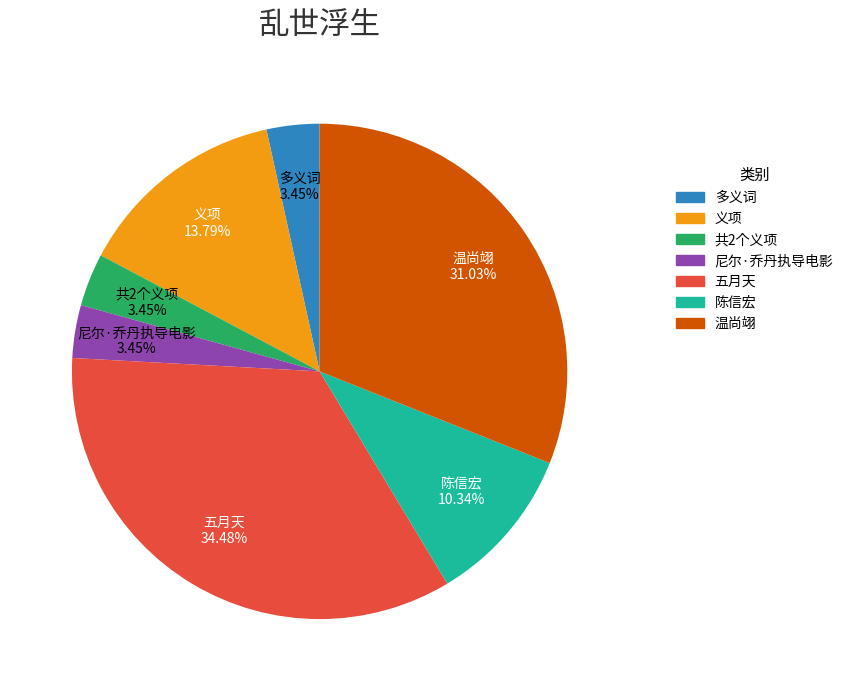

Is it true that 五月天 is 23% of the pie?

False